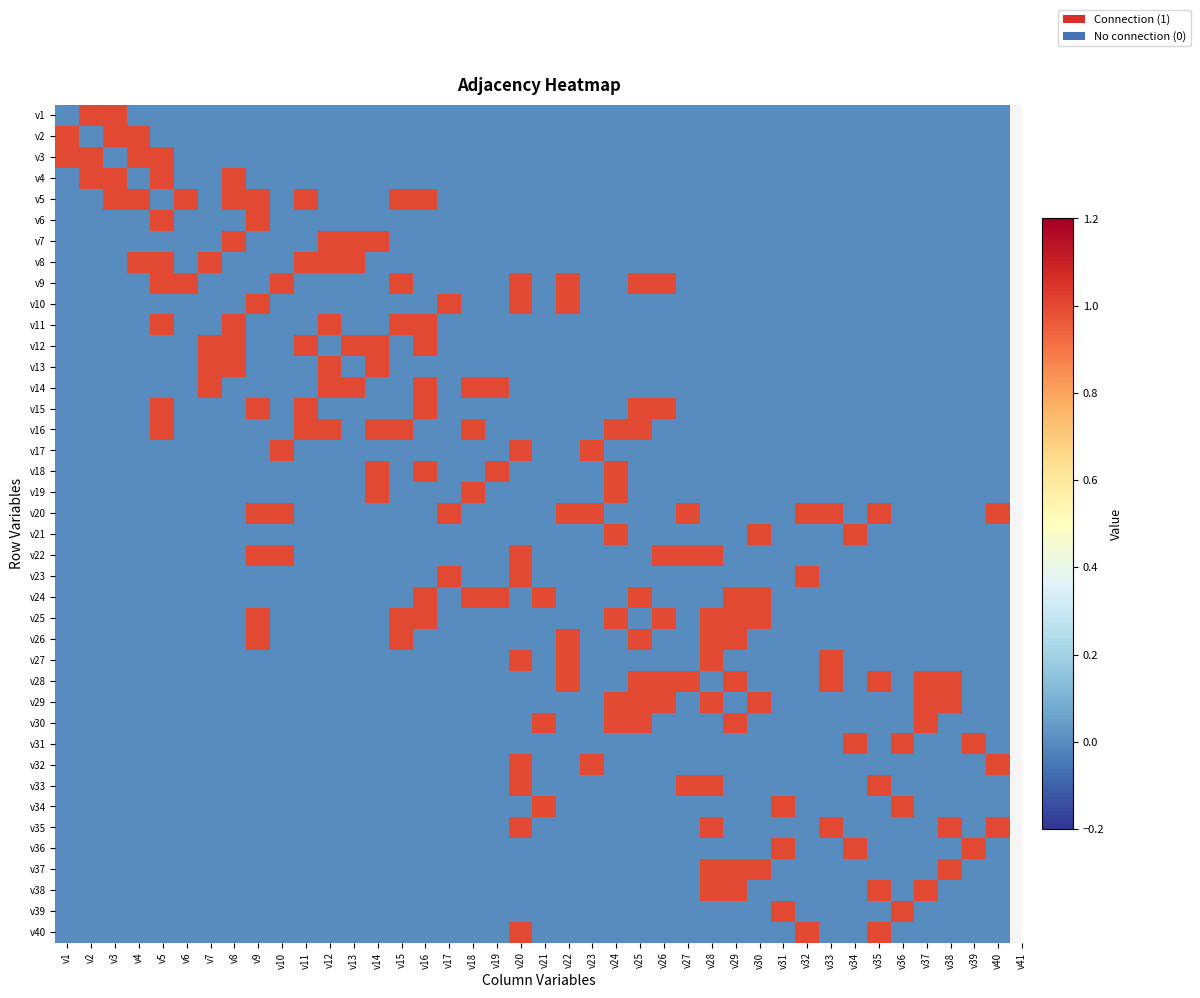

Which series has the largest total across all categories?

v20